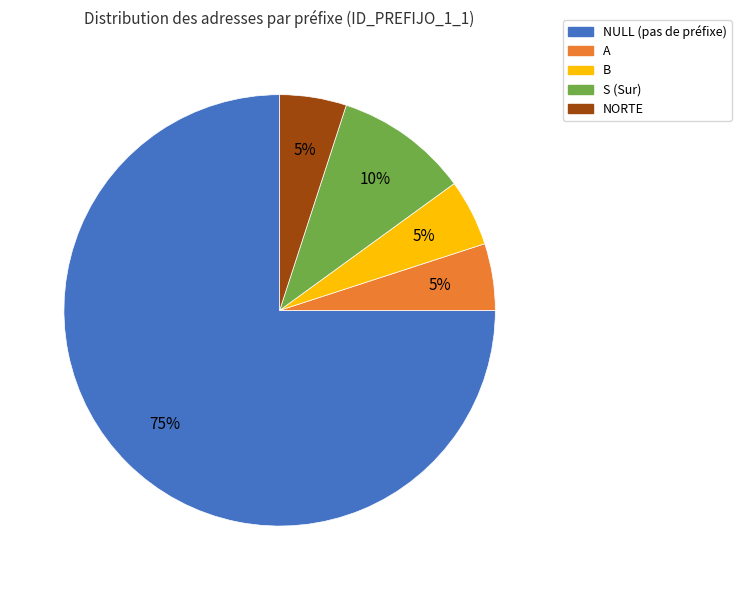

Which category accounts for the majority?

NULL